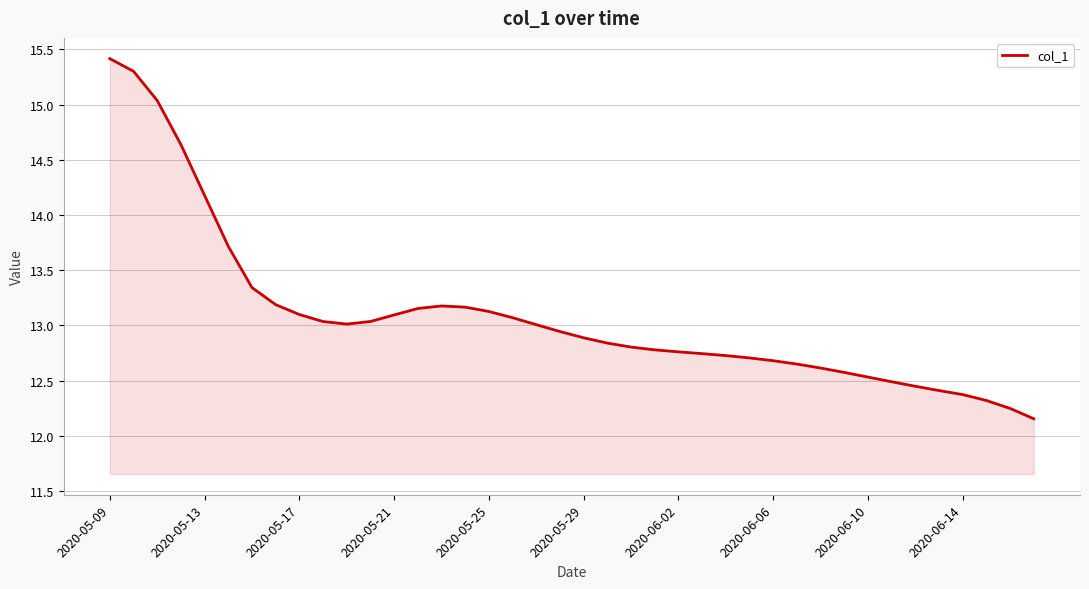

What is the greatest value displayed?

15.4